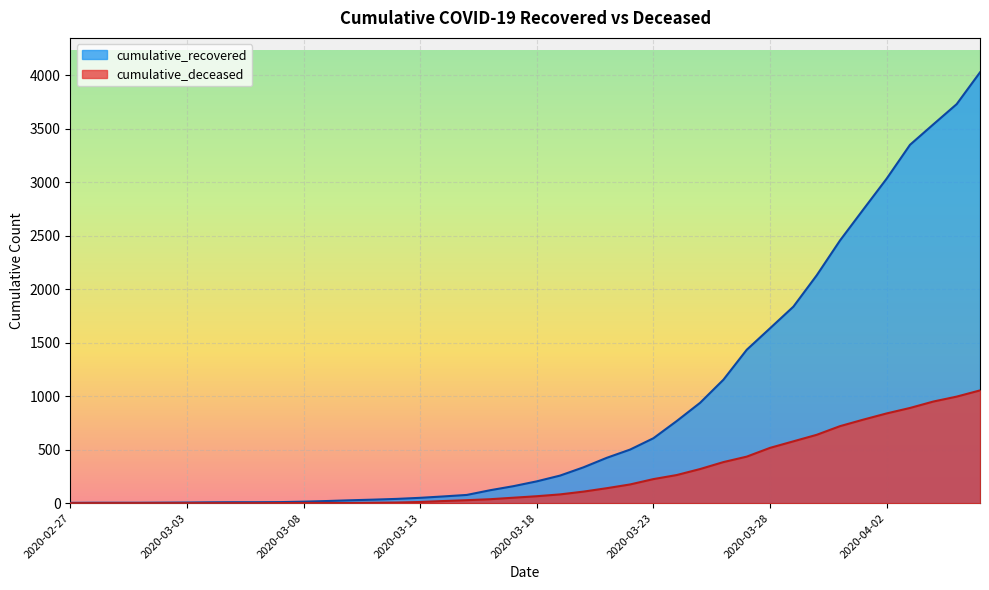

The value of cumulative_recovered at 2020-03-20 is 335. True or false?

True